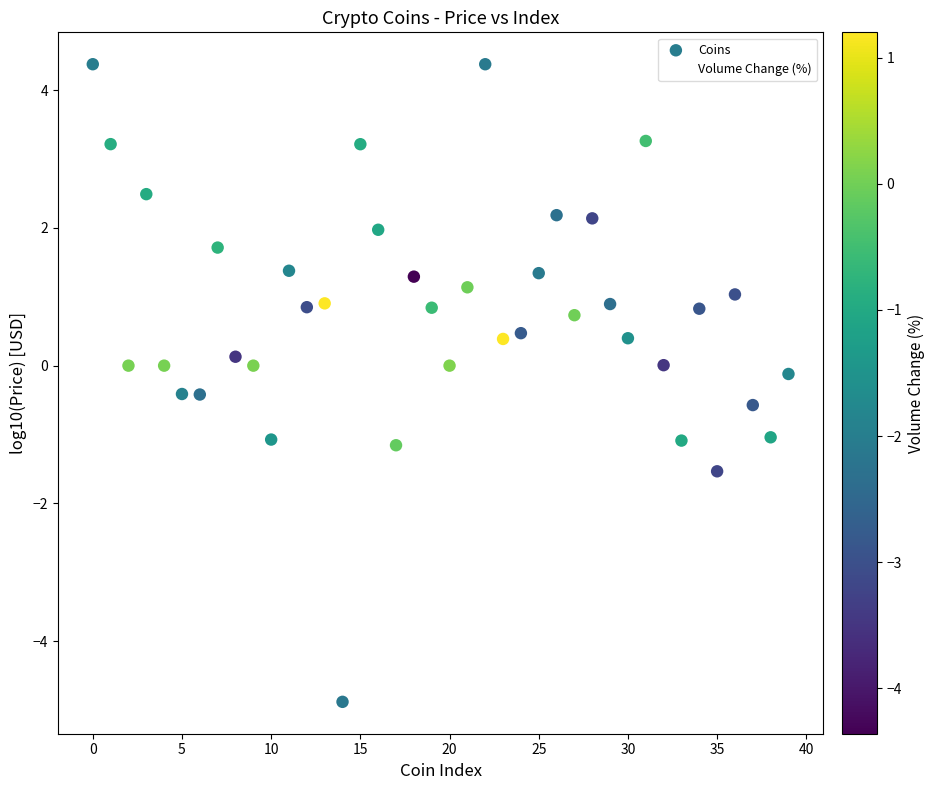

What is the range of Y values (max minus min)?

9.3